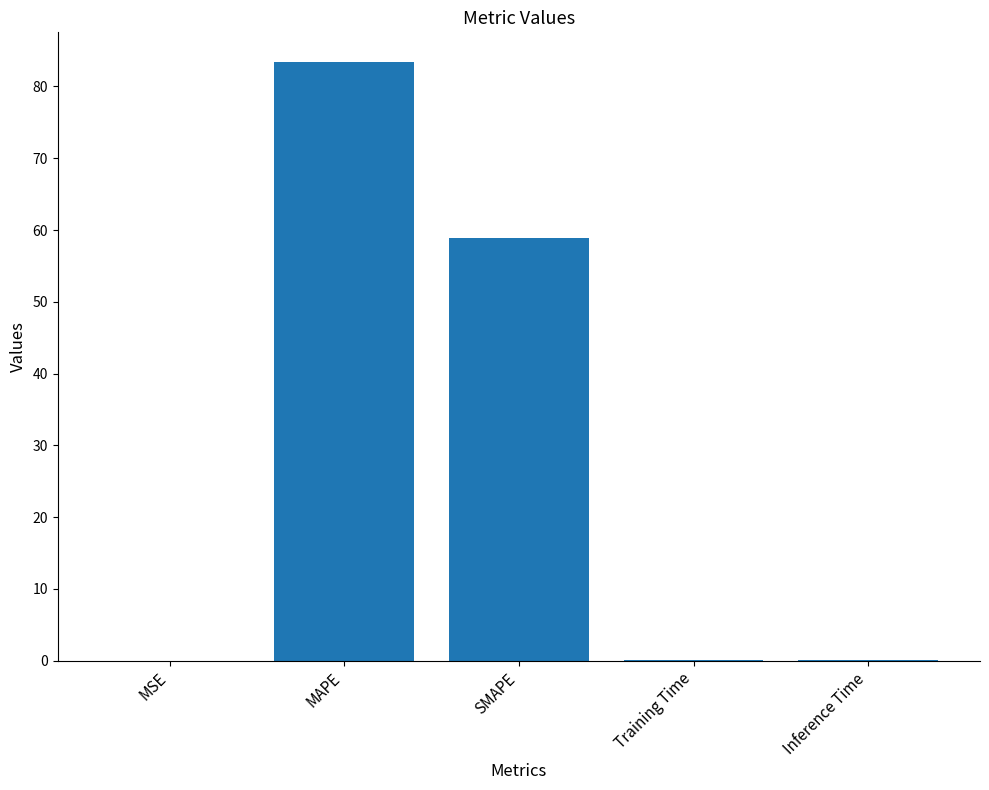

Where is the data nearest to the value 41?

SMAPE